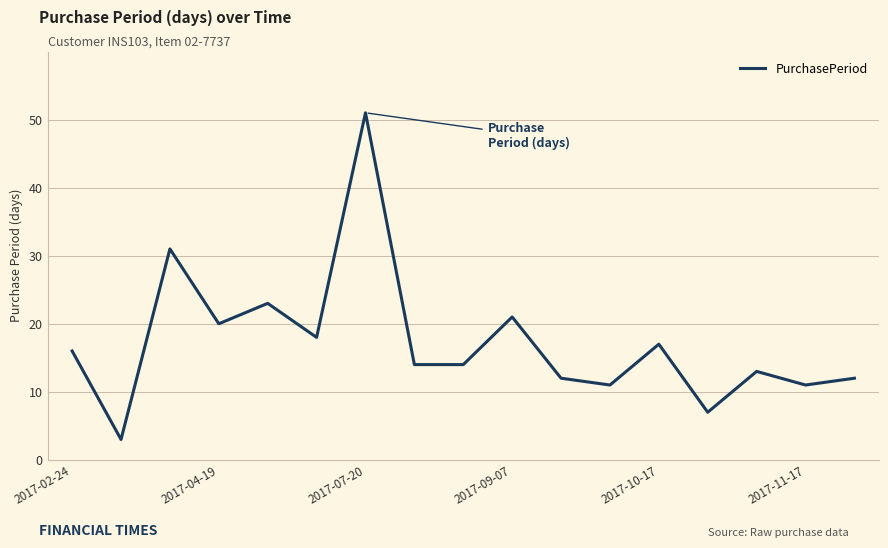

What is the greatest value displayed?

51